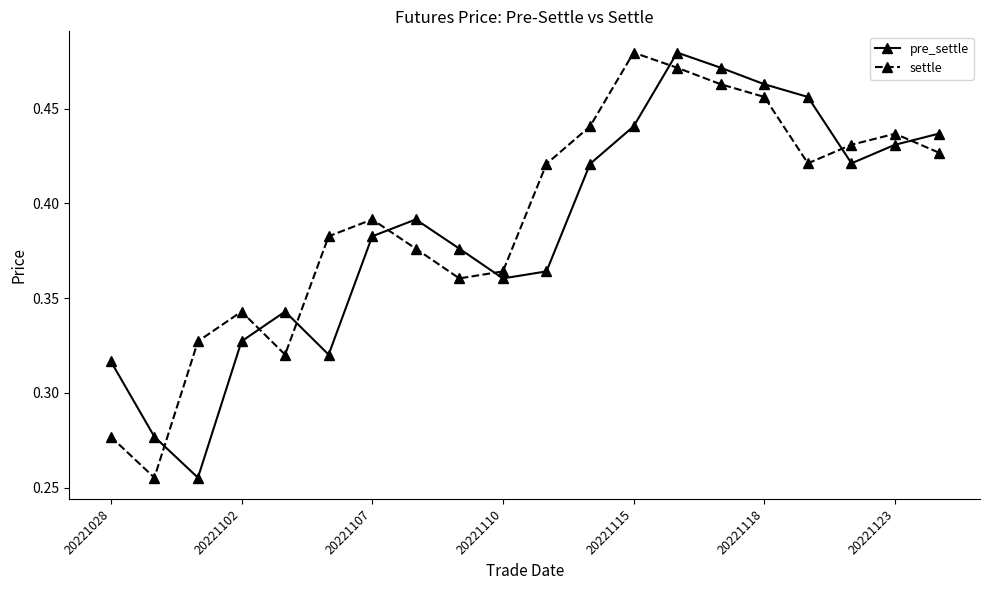

Which series ends up on top after the final intersection of pre_settle and settle?

pre_settle